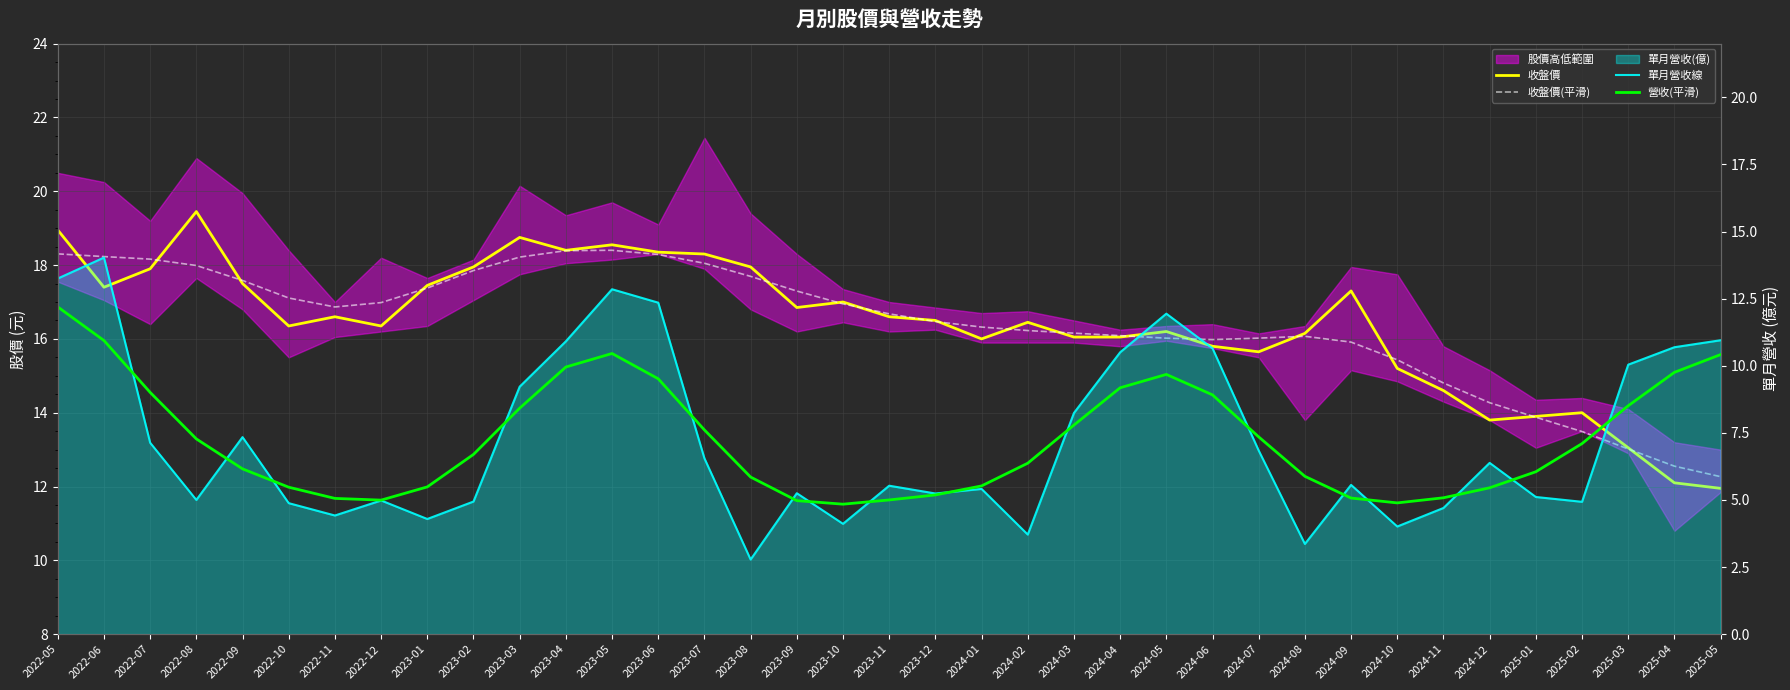

What is the sum of the 收盤價(平滑) values at 2024-05 and 2022-05?

34.3